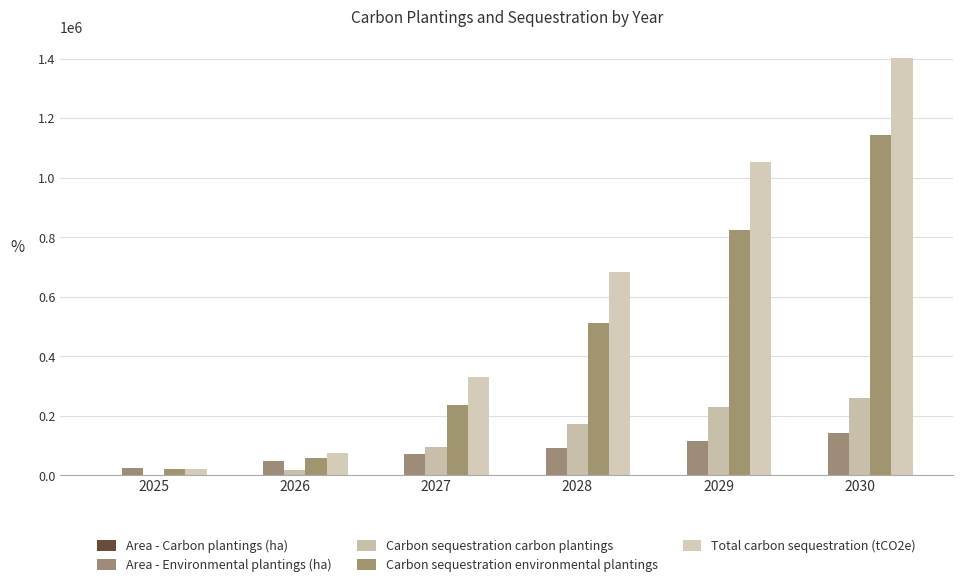

At which label is Total carbon sequestration (tCO2e) closest to 713339?

2028